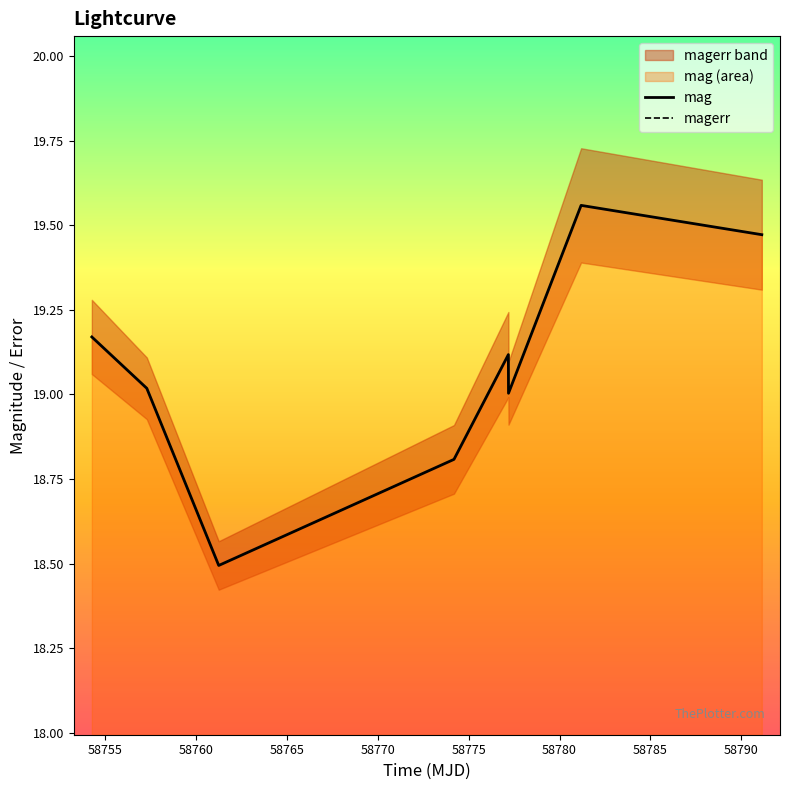

True or false: magerr has a value of 0.0 at 58755.

False